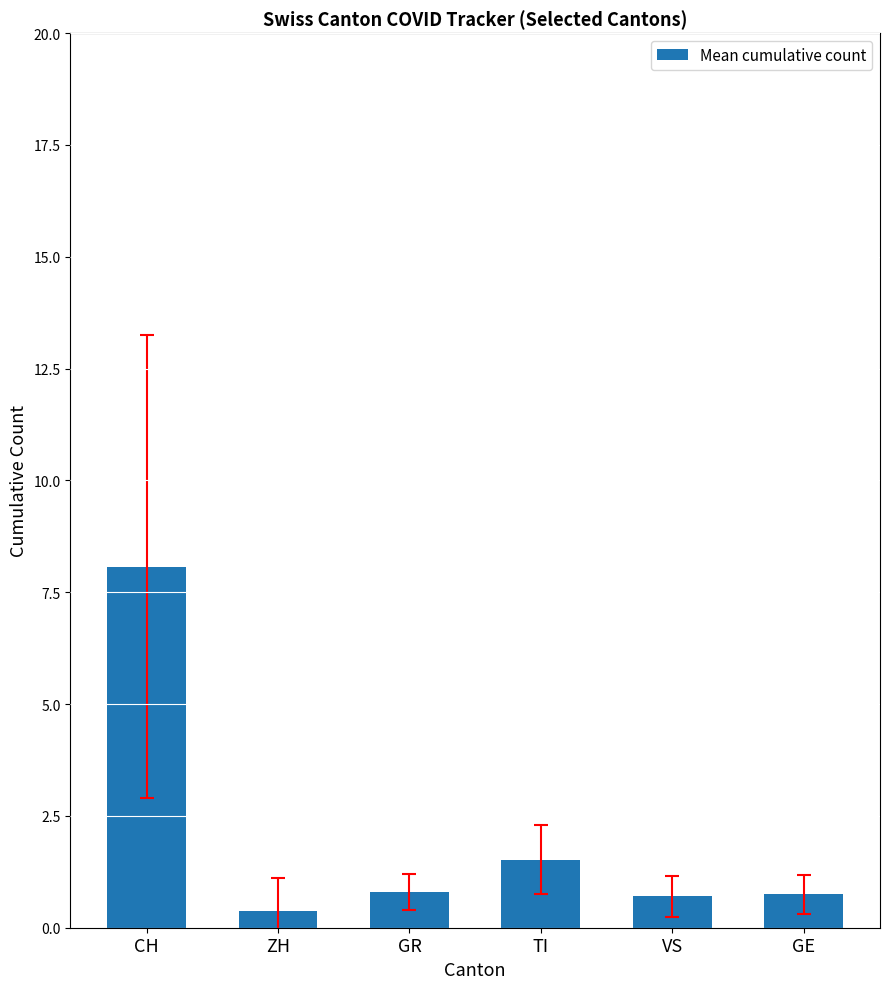

What is the sum of the values at GE and ZH?

1.1